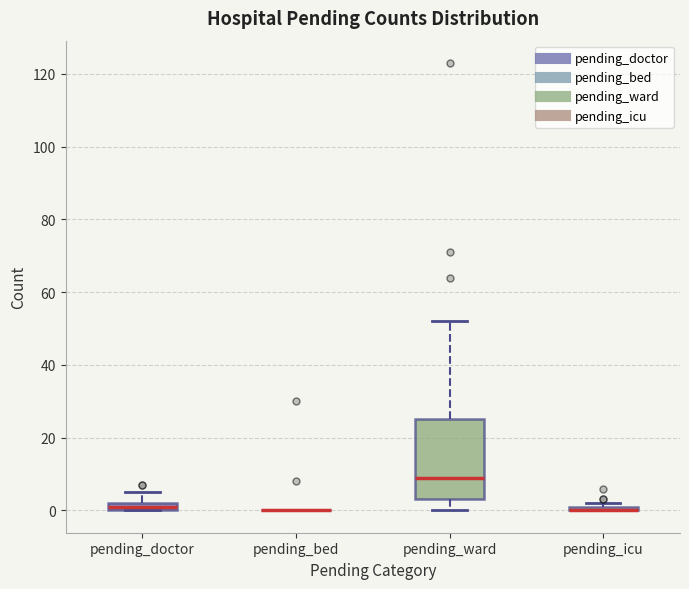

Which box is the tallest, from its lower edge to its upper edge?

pending_ward